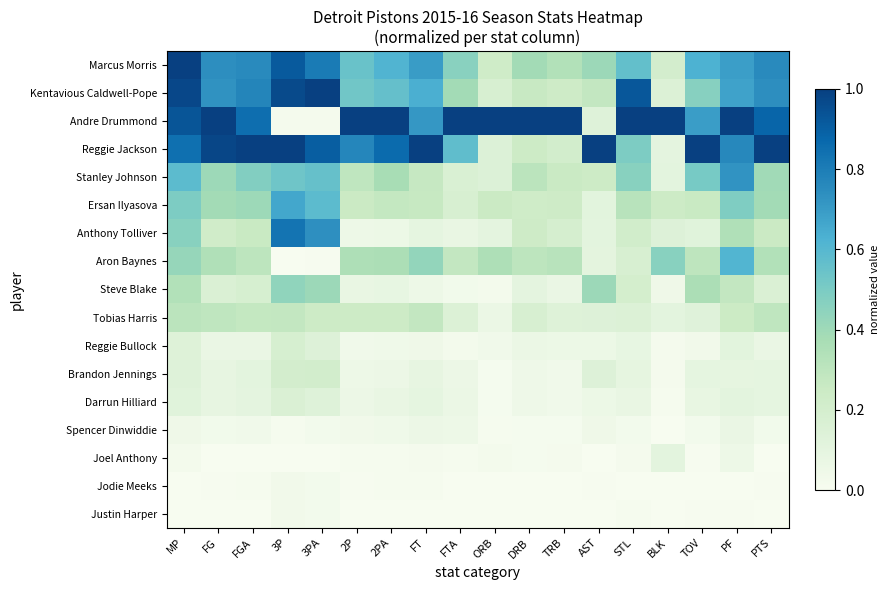

At which label is Joel Anthony closest to 0?

FGA